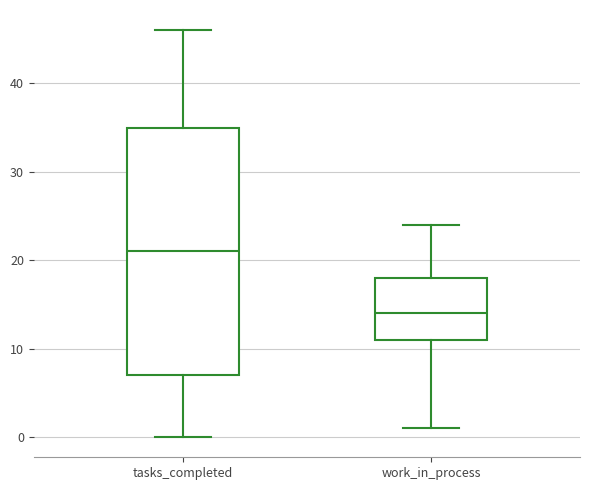

Where does the upper whisker of the box for work_in_process end on the y-axis? The values are not printed on the chart, so give them approximately, as read against the axis.

24